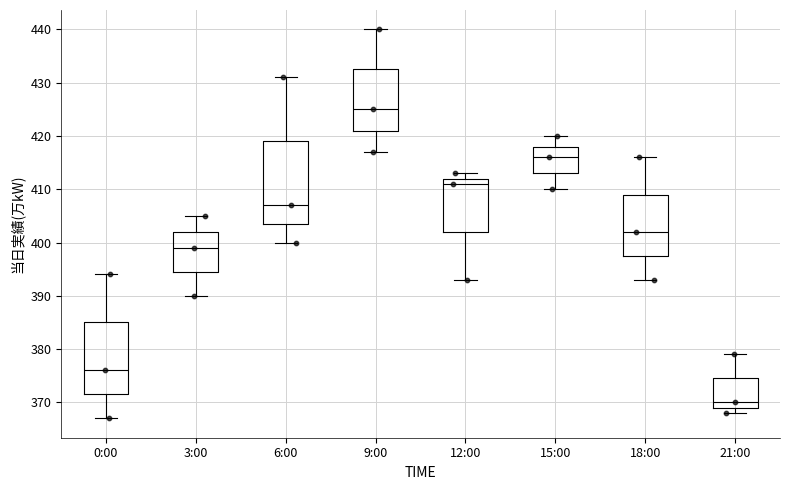

Which box is the tallest, from its lower edge to its upper edge?

6:00